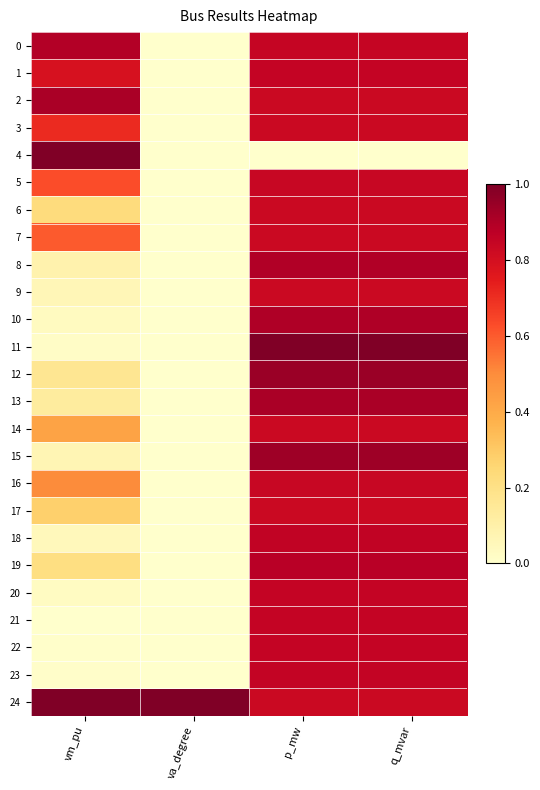

Reading left to right, transcribe all the data shown in this chart.

0: vm_pu=0.9	va_degree=0.0	p_mw=0.8	q_mvar=0.8
1: vm_pu=0.8	va_degree=0.0	p_mw=0.8	q_mvar=0.8
2: vm_pu=0.9	va_degree=0.0	p_mw=0.8	q_mvar=0.8
3: vm_pu=0.7	va_degree=0.0	p_mw=0.8	q_mvar=0.8
4: vm_pu=1.0	va_degree=0.0	p_mw=0.0	q_mvar=0.0
5: vm_pu=0.6	va_degree=0.0	p_mw=0.8	q_mvar=0.8
6: vm_pu=0.2	va_degree=0.0	p_mw=0.8	q_mvar=0.8
7: vm_pu=0.6	va_degree=0.0	p_mw=0.8	q_mvar=0.8
8: vm_pu=0.1	va_degree=0.0	p_mw=0.9	q_mvar=0.9
9: vm_pu=0.1	va_degree=0.0	p_mw=0.8	q_mvar=0.8
10: vm_pu=0.0	va_degree=0.0	p_mw=0.9	q_mvar=0.9
11: vm_pu=0.0	va_degree=0.0	p_mw=1.0	q_mvar=1.0
12: vm_pu=0.2	va_degree=0.0	p_mw=0.9	q_mvar=0.9
13: vm_pu=0.1	va_degree=0.0	p_mw=0.9	q_mvar=0.9
14: vm_pu=0.4	va_degree=0.0	p_mw=0.8	q_mvar=0.8
15: vm_pu=0.1	va_degree=0.0	p_mw=0.9	q_mvar=0.9
16: vm_pu=0.5	va_degree=0.0	p_mw=0.8	q_mvar=0.8
17: vm_pu=0.3	va_degree=0.0	p_mw=0.8	q_mvar=0.8
18: vm_pu=0.0	va_degree=0.0	p_mw=0.9	q_mvar=0.9
19: vm_pu=0.2	va_degree=0.0	p_mw=0.9	q_mvar=0.9
20: vm_pu=0.0	va_degree=0.0	p_mw=0.9	q_mvar=0.9
21: vm_pu=0.0	va_degree=0.0	p_mw=0.9	q_mvar=0.9
22: vm_pu=0.0	va_degree=0.0	p_mw=0.8	q_mvar=0.9
23: vm_pu=0.0	va_degree=0.0	p_mw=0.9	q_mvar=0.9
24: vm_pu=1.0	va_degree=1.0	p_mw=0.8	q_mvar=0.8